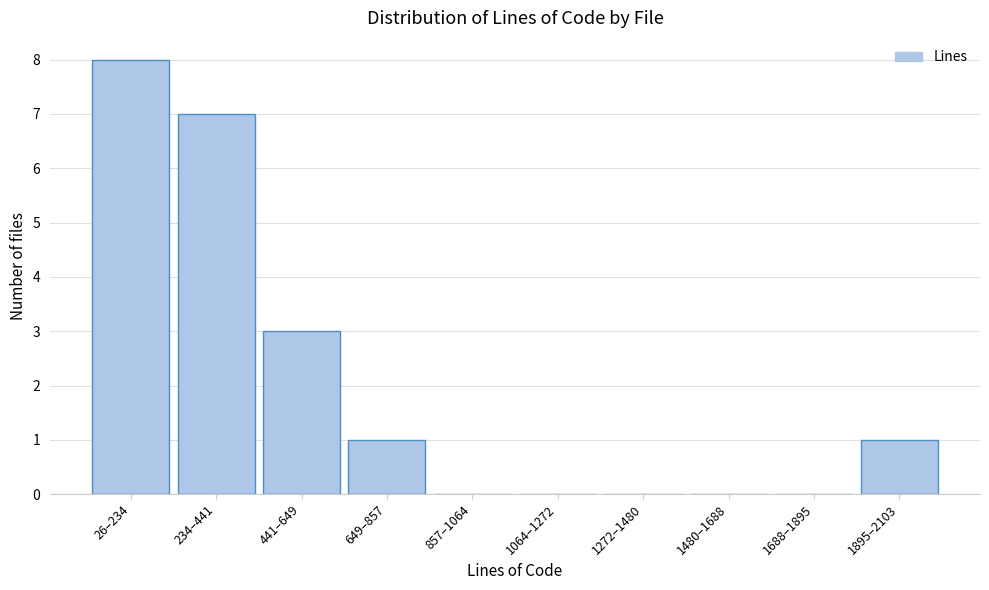

Reading right to left, what are all the values shown in this chart?

1895–2103=1	1688–1895=0	1480–1688=0	1272–1480=0	1064–1272=0	857–1064=0	649–857=1	441–649=3	234–441=7	26–234=8